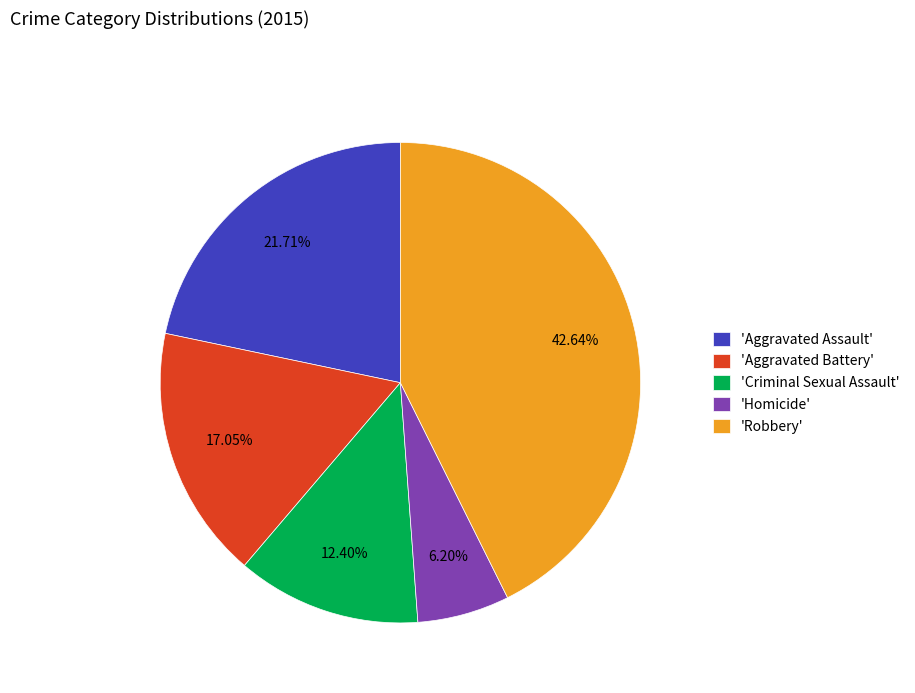

Which category has the smallest portion of the pie?

'Homicide'